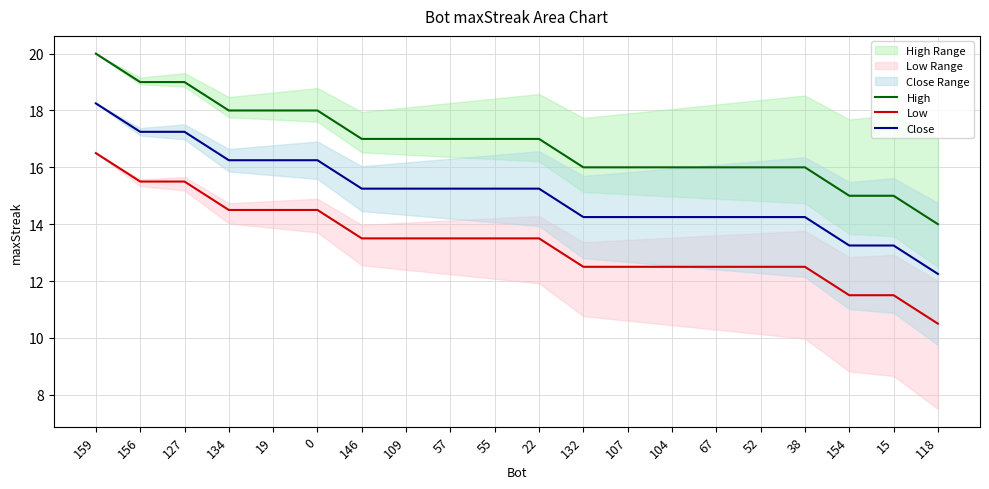

Where is Low nearest to the value 13?

146